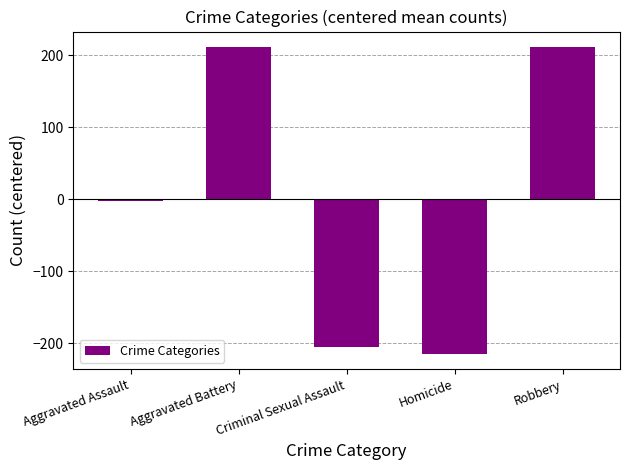

How many data points does each series have?

5